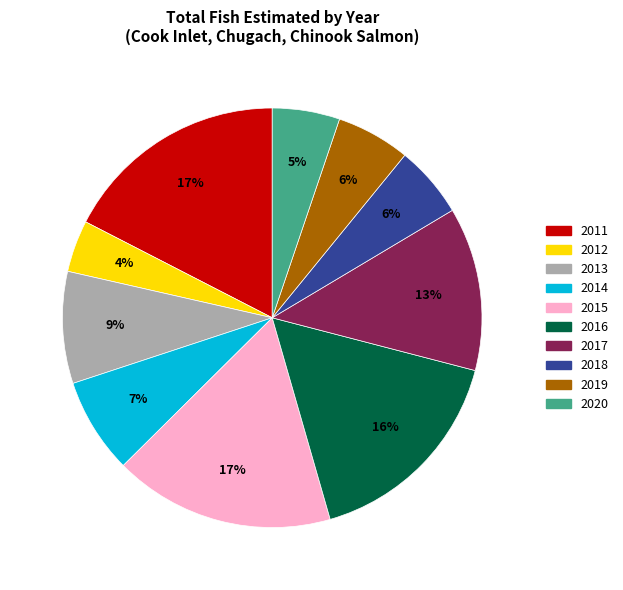

Which category has the smallest portion of the pie?

2012